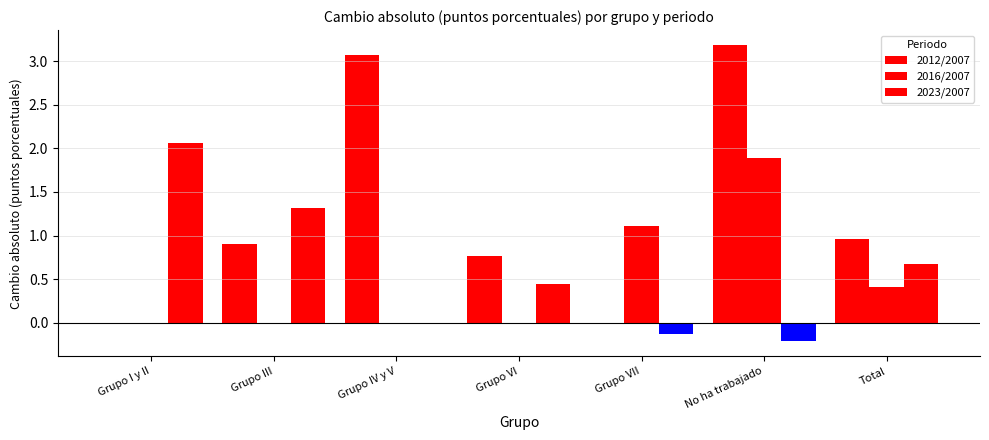

Count the number of categories in the chart.

7